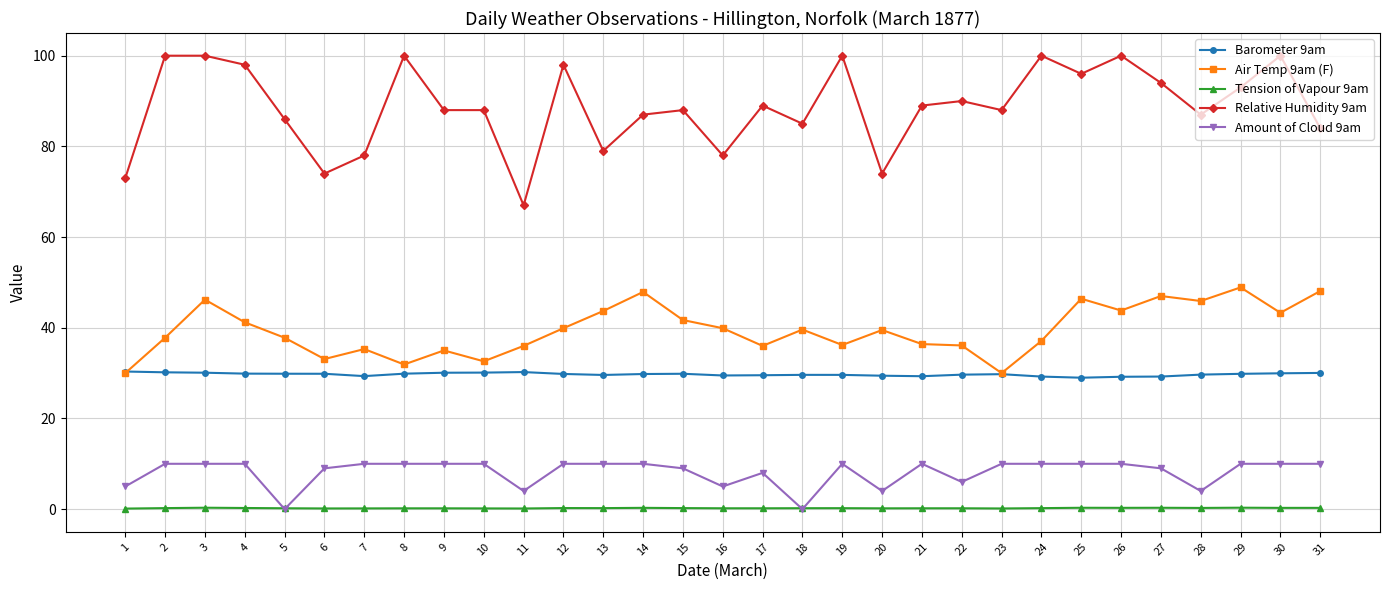

How many categories are shown in the chart?

31